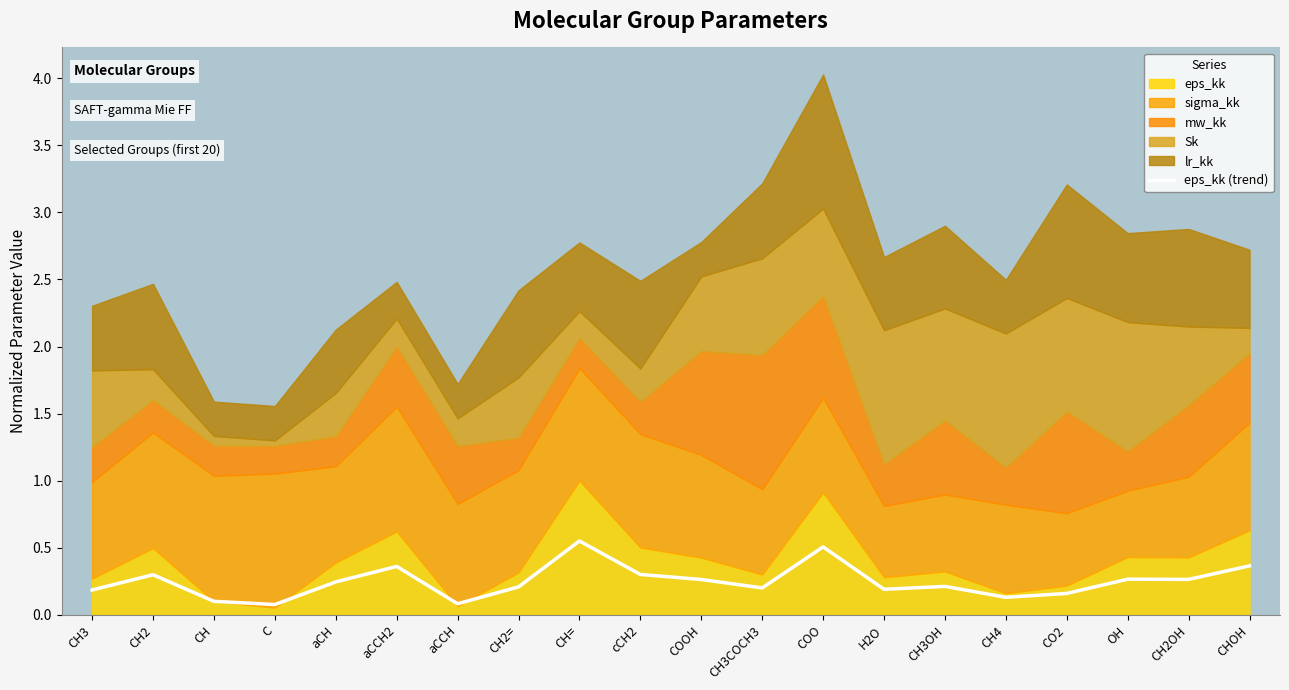

What is the label of the 3rd point from the left?

CH